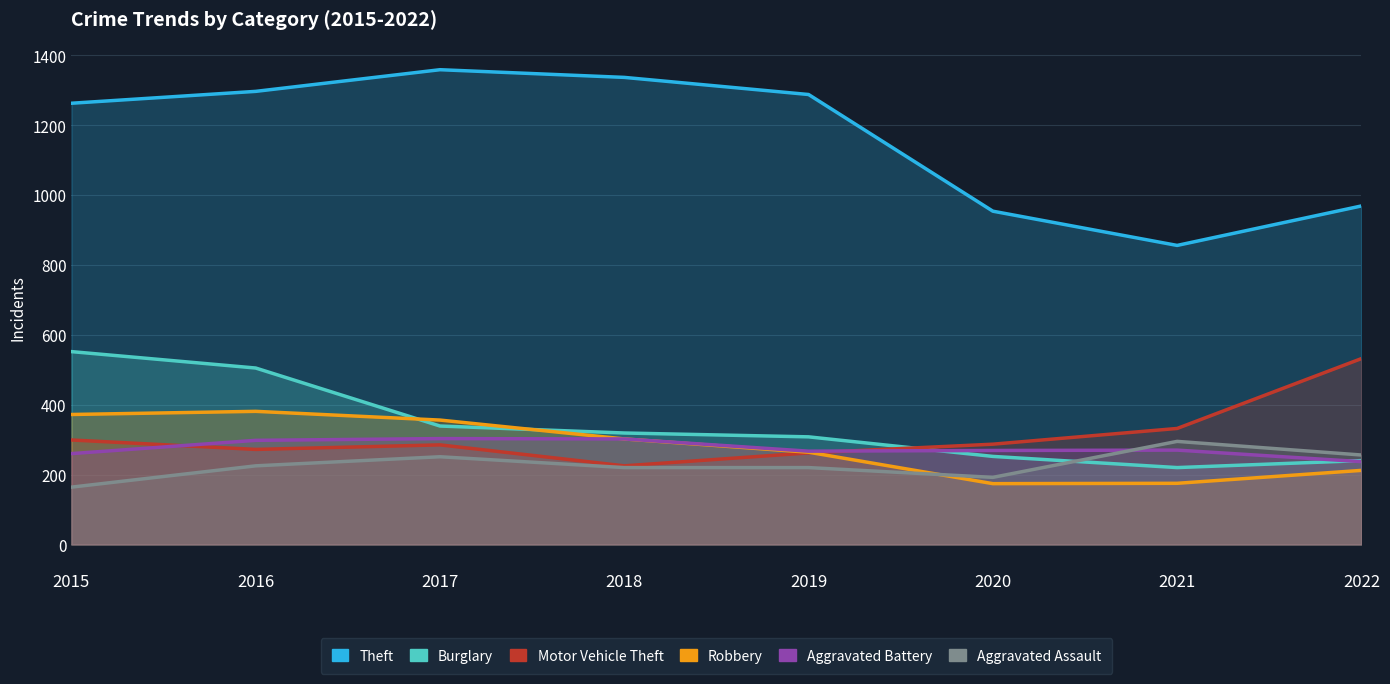

Rank the series by their maximum value, from lowest to highest.

Aggravated Assault, Aggravated Battery, Robbery, Motor Vehicle Theft, Burglary, Theft